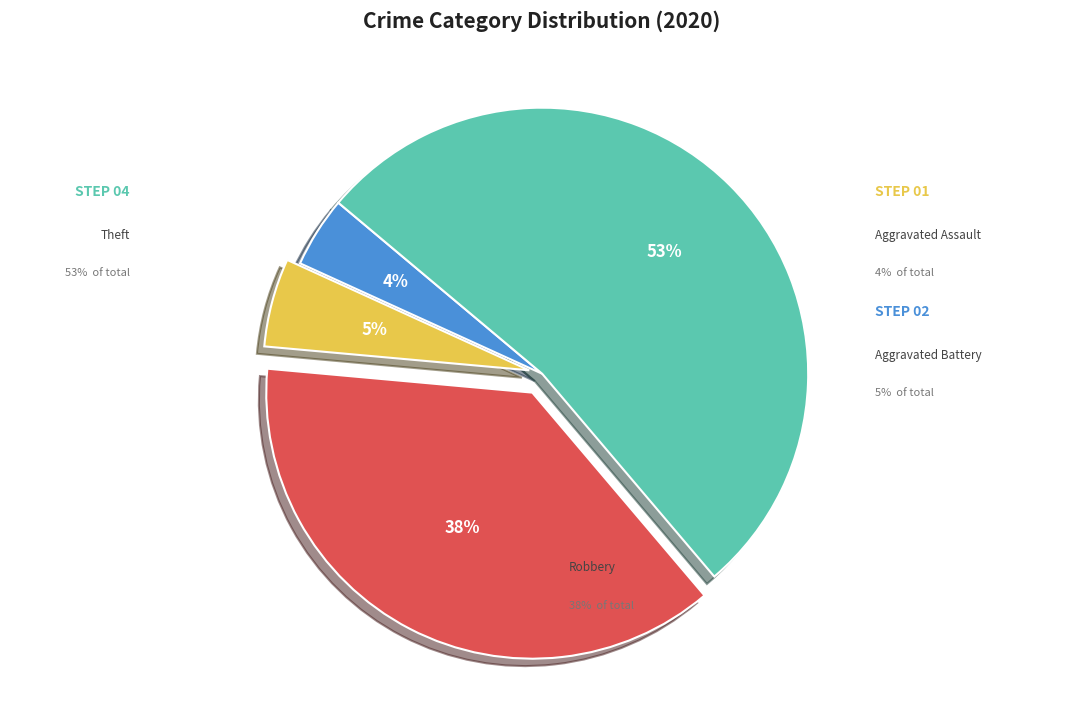

Which has a higher value, Aggravated Assault or Robbery?

Robbery